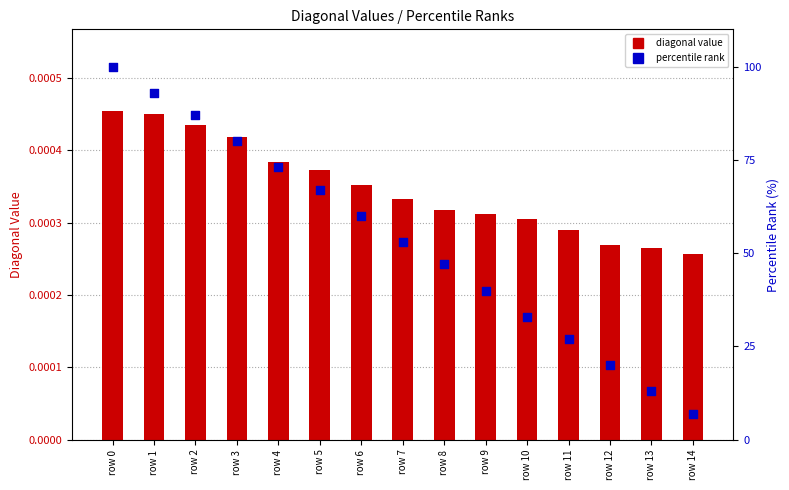

Which series reaches the maximum Y coordinate?

percentile rank